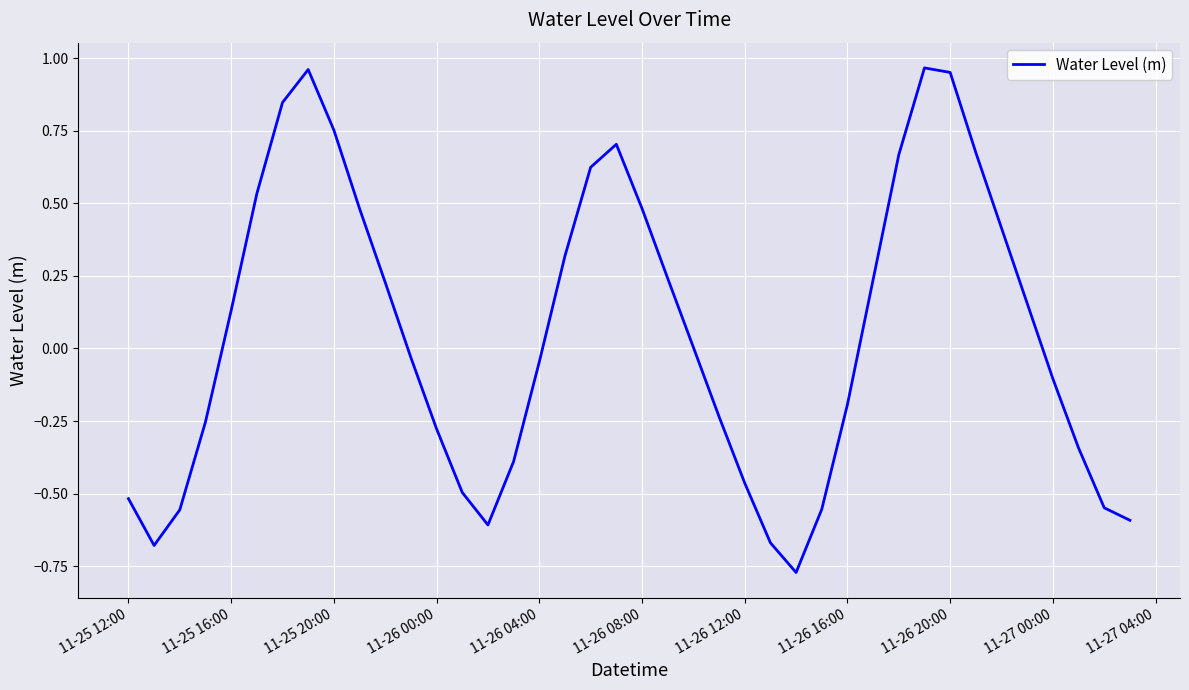

How many categories are shown in the chart?

40